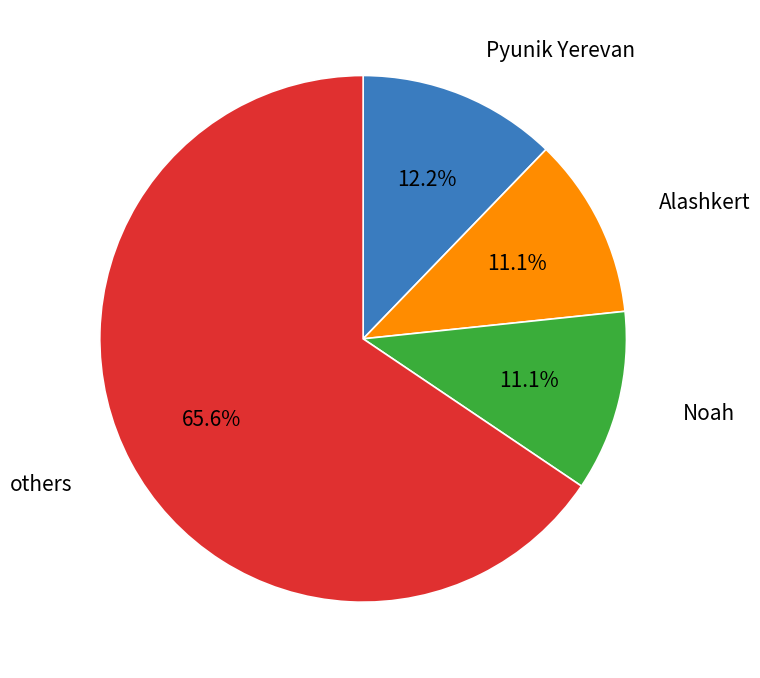

Which slice represents more than half of the pie?

others